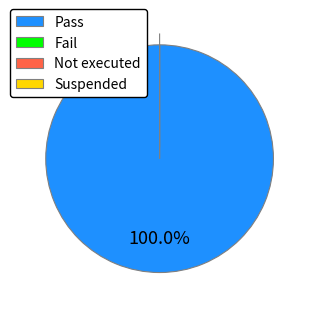

Which slice is the largest?

Pass